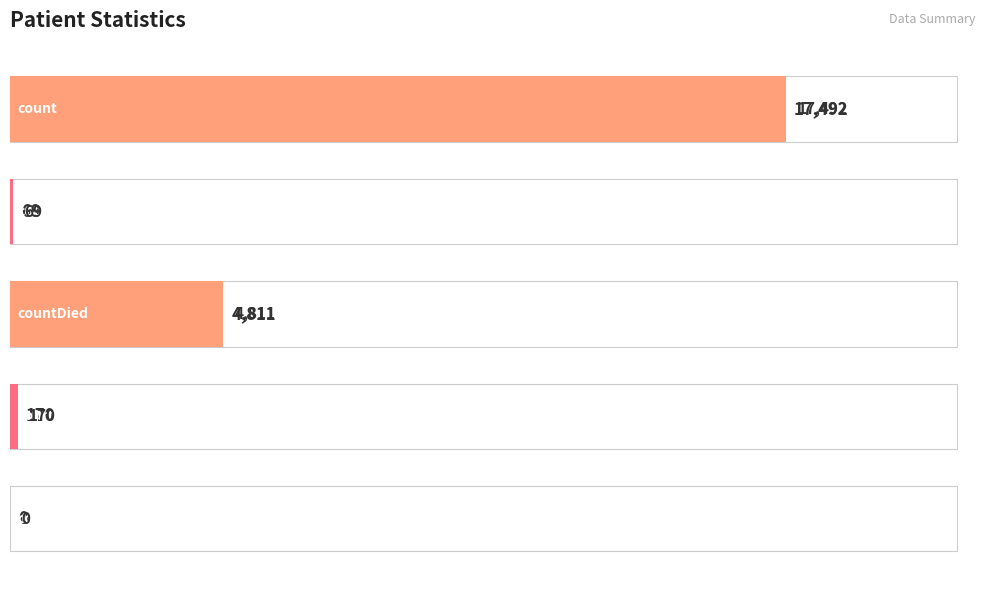

Are the bars grouped side by side (vs. stacked)?

No